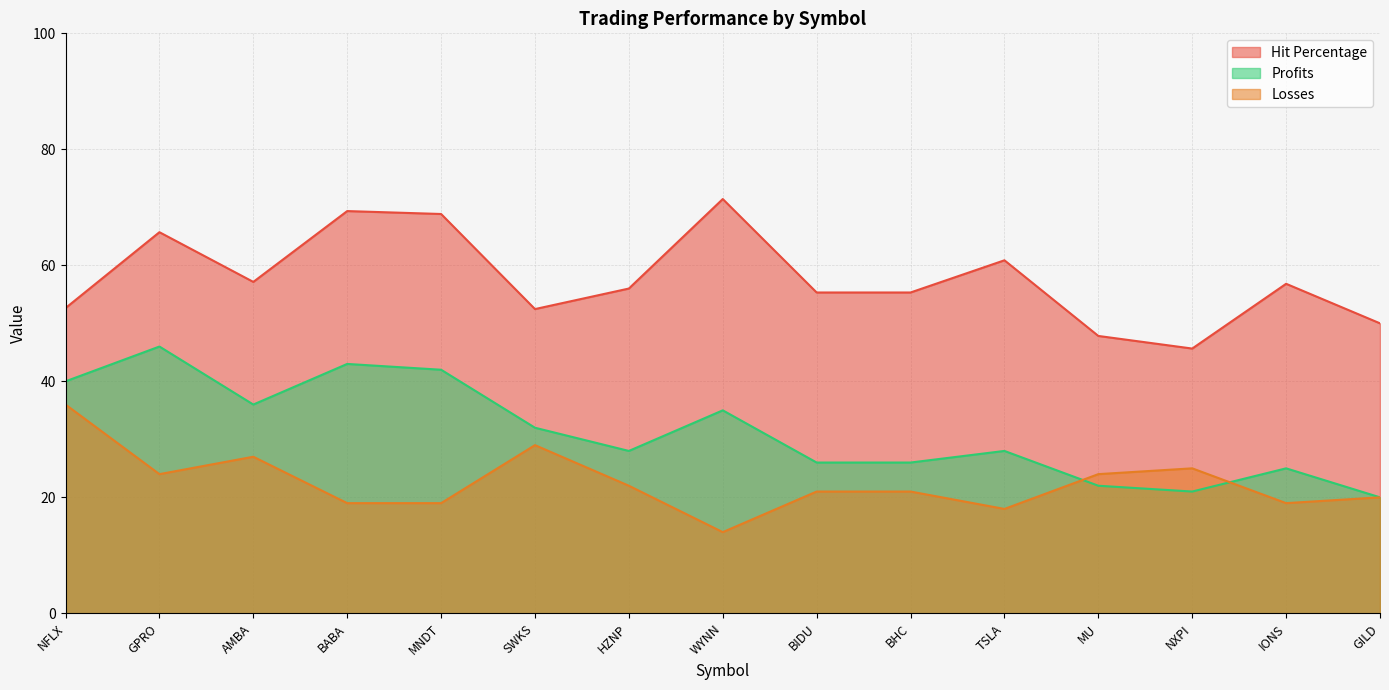

What is the minimum value shown in the chart?

14.0